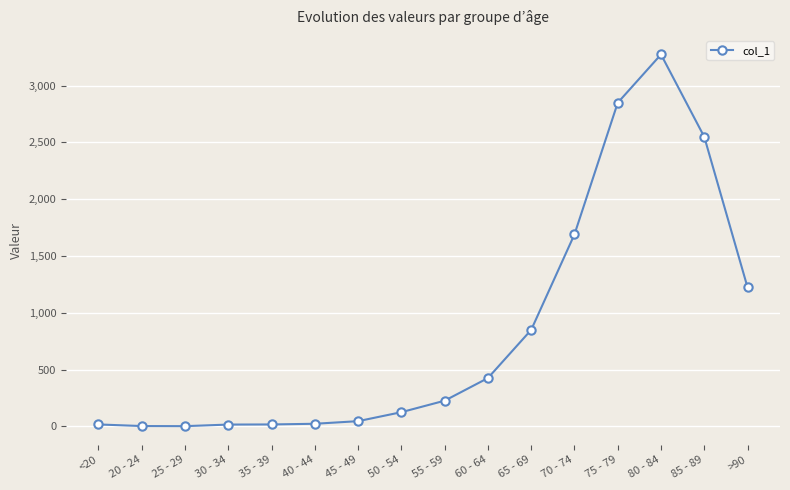

How many values are below 227?

8